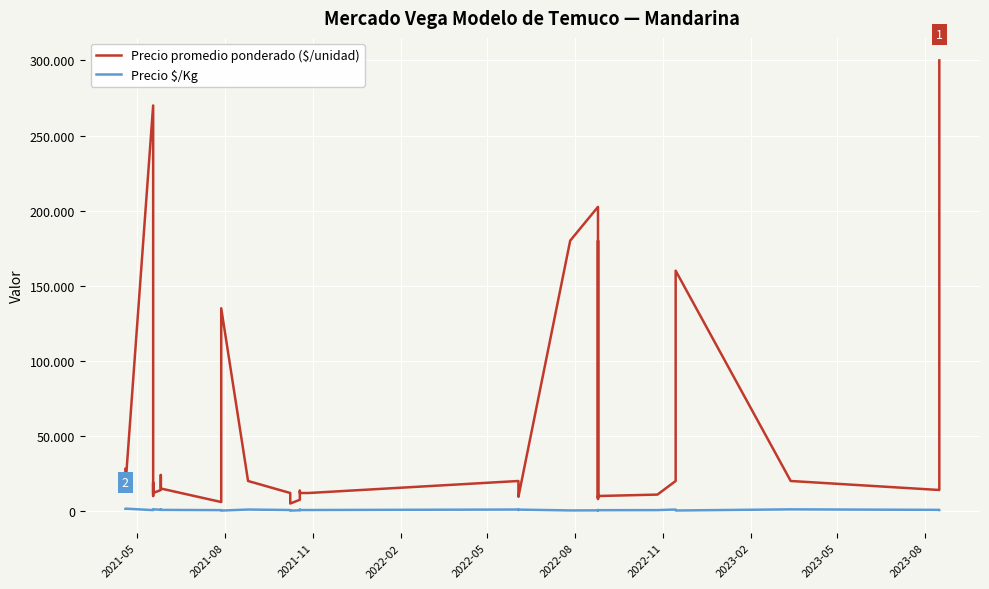

The Precio $/Kg series shows 1238 at 2023-05. True or false?

False